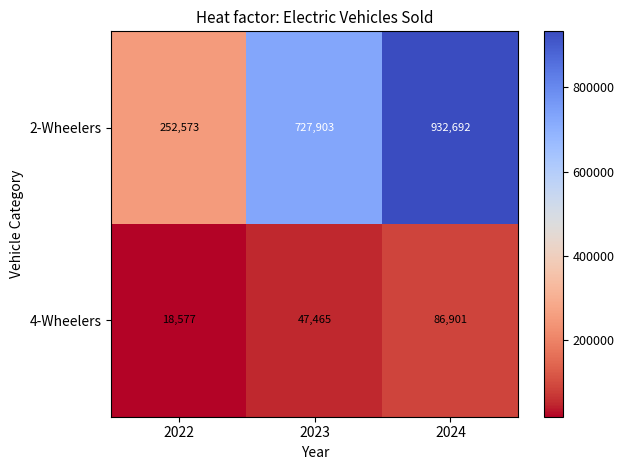

At which category is the sum across all series the highest?

2024